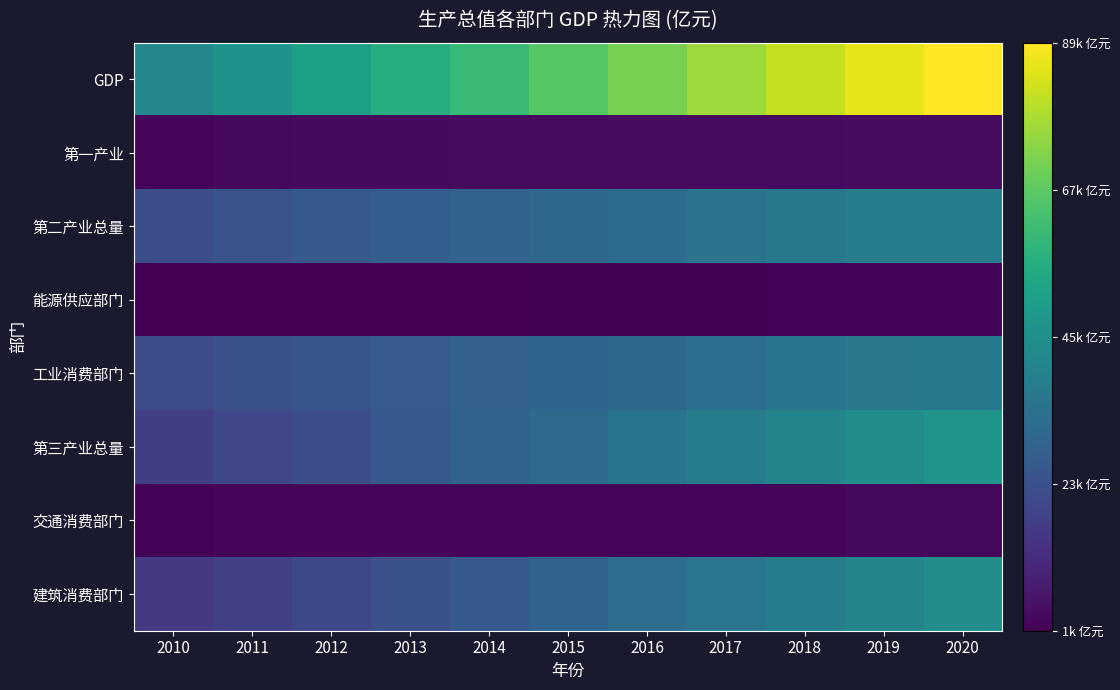

Reading right to left, extract all data points from this chart.

GDP: 2020=88683.2	2019=85556.1	2018=80827.7	2017=75752.2	2016=70665.7	2015=65552.0	2014=60359.4	2013=55580.1	2012=50660.2	2011=45952.7	2010=41383.9
第一产业: 2020=3916.8	2019=3726.6	2018=3591.6	2017=3568.5	2016=3690.6	2015=3636.1	2014=3358.6	2013=3228.5	2012=3057.8	2011=2736.9	2010=2409.2
第二产业总量: 2020=38183.2	2019=37730.1	2018=36533.7	2017=34514.3	2016=32013.0	2015=30700.4	2014=28907.5	2013=27298.1	2012=25612.9	2011=23740.0	2010=21853.6
能源供应部门: 2020=1660.7	2019=1692.7	2018=1604.6	2017=1527.0	2016=1417.9	2015=1357.6	2014=1149.8	2013=1065.4	2012=1121.1	2011=947.4	2010=904.6
工业消费部门: 2020=36522.5	2019=36037.4	2018=34929.2	2017=32987.3	2016=30595.1	2015=29342.8	2014=27757.7	2013=26232.7	2012=24491.8	2011=22792.5	2010=20949.0
第三产业总量: 2020=46583.2	2019=44099.4	2018=40702.4	2017=37669.3	2016=34962.1	2015=31215.5	2014=28093.3	2013=25053.4	2012=21989.5	2011=19475.8	2010=17121.0
交通消费部门: 2020=2761.5	2019=2749.1	2018=2570.7	2017=2420.2	2016=2316.4	2015=2240.4	2014=2378.9	2013=2233.9	2012=2199.5	2011=1988.4	2010=1767.2
建筑消费部门: 2020=43821.7	2019=41350.3	2018=38131.7	2017=35249.2	2016=32645.6	2015=28975.1	2014=25714.4	2013=22819.5	2012=19790.0	2011=17487.4	2010=15353.8